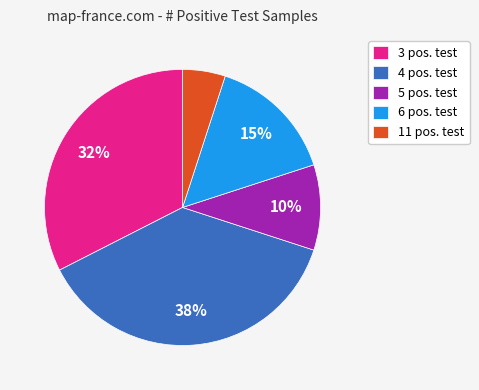

To the nearest percent, what portion does 4 pos. test represent?

38%